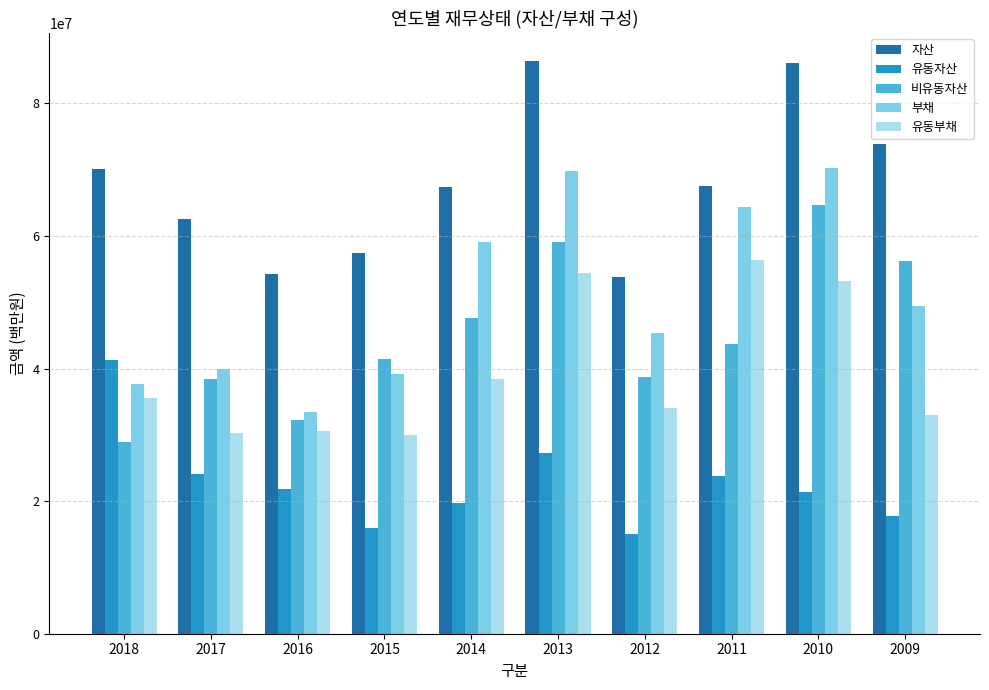

How many bars are there in each group?

5